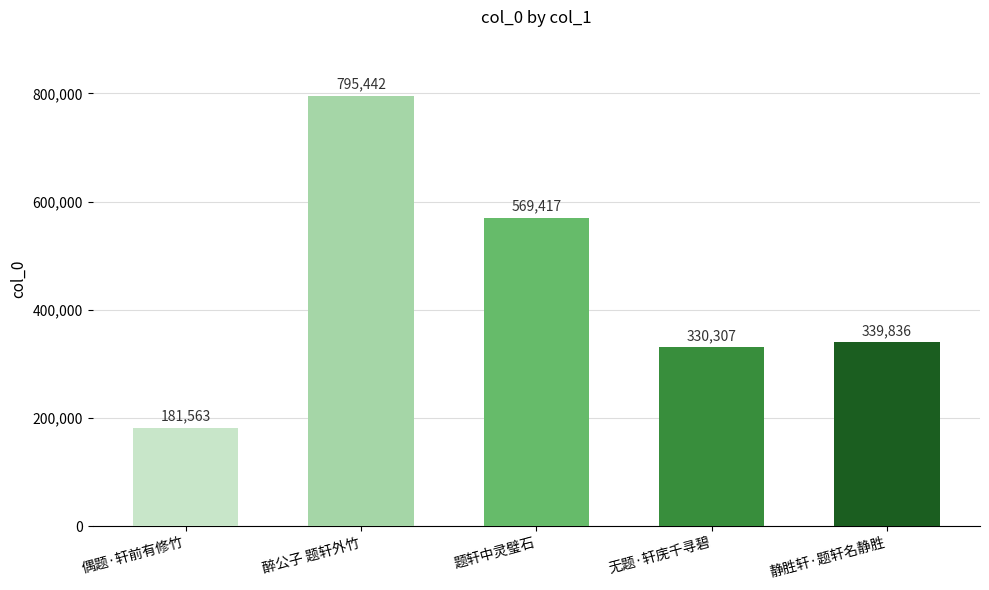

At which label does the data first exceed 339836?

醉公子 题轩外竹